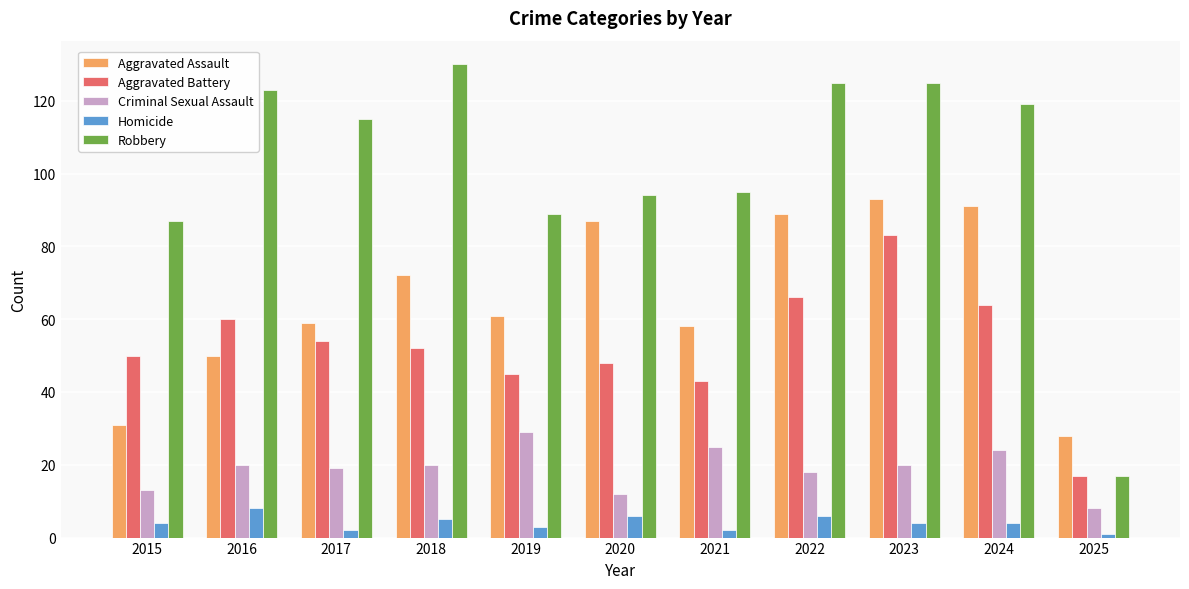

What is the value of the Aggravated Assault bar at the 4th from the left?

72